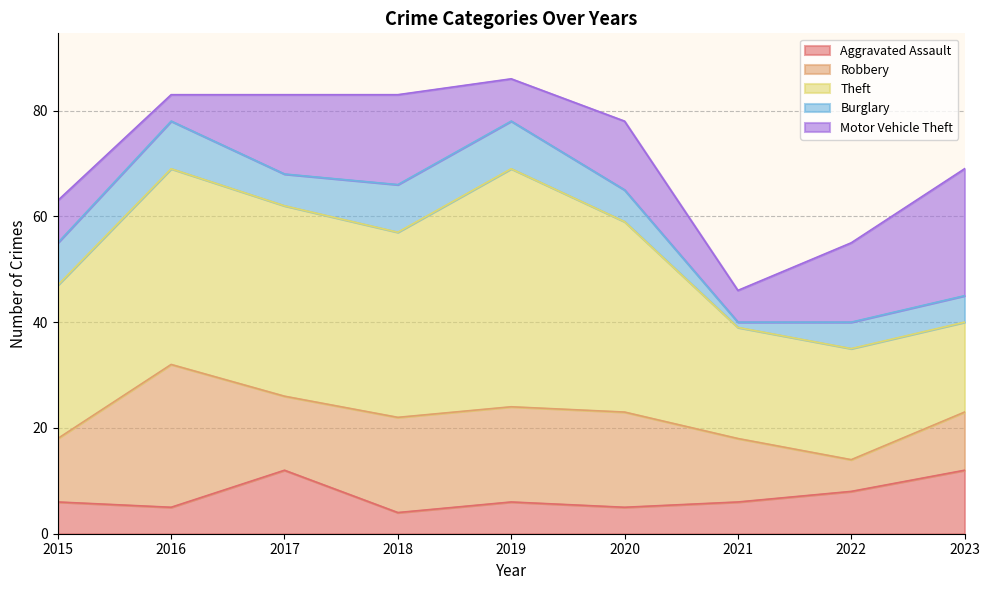

Rank the series at 2022 from lowest to highest value.

Burglary, Robbery, Aggravated Assault, Motor Vehicle Theft, Theft